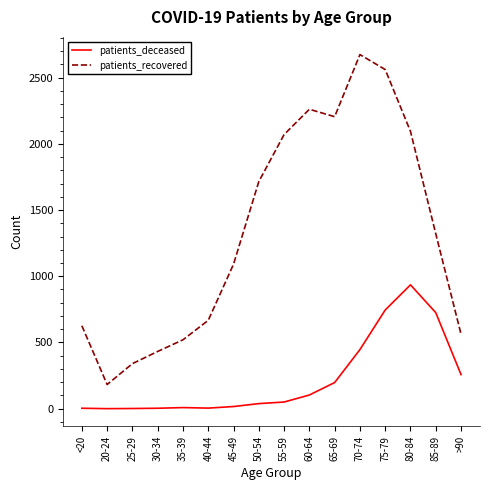

What is the average value of the patients_deceased series?

221